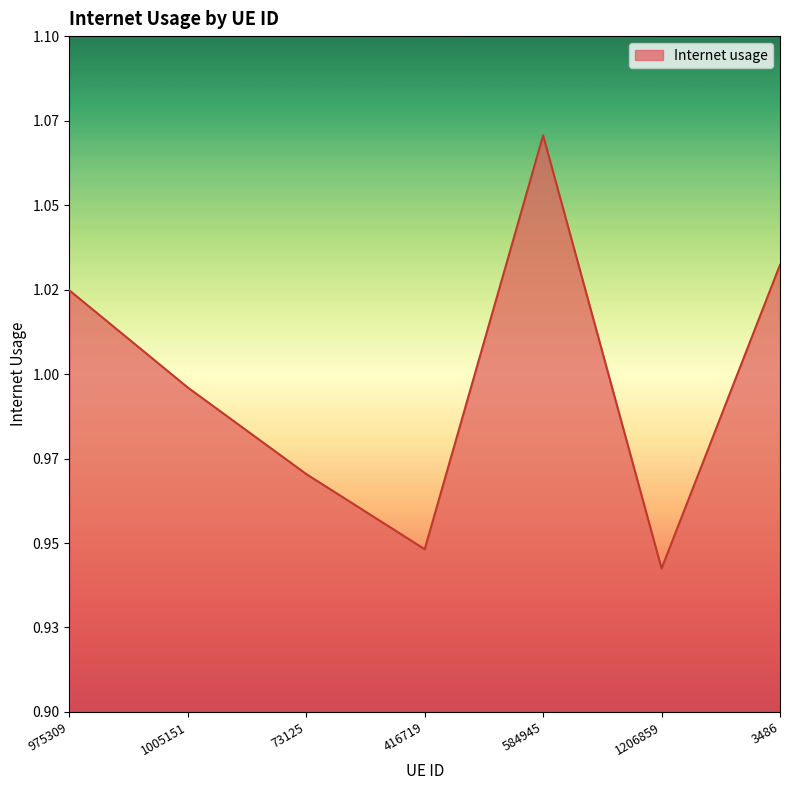

List the labels in order of value, smallest first.

1206859, 416719, 73125, 1005151, 975309, 3486, 584945